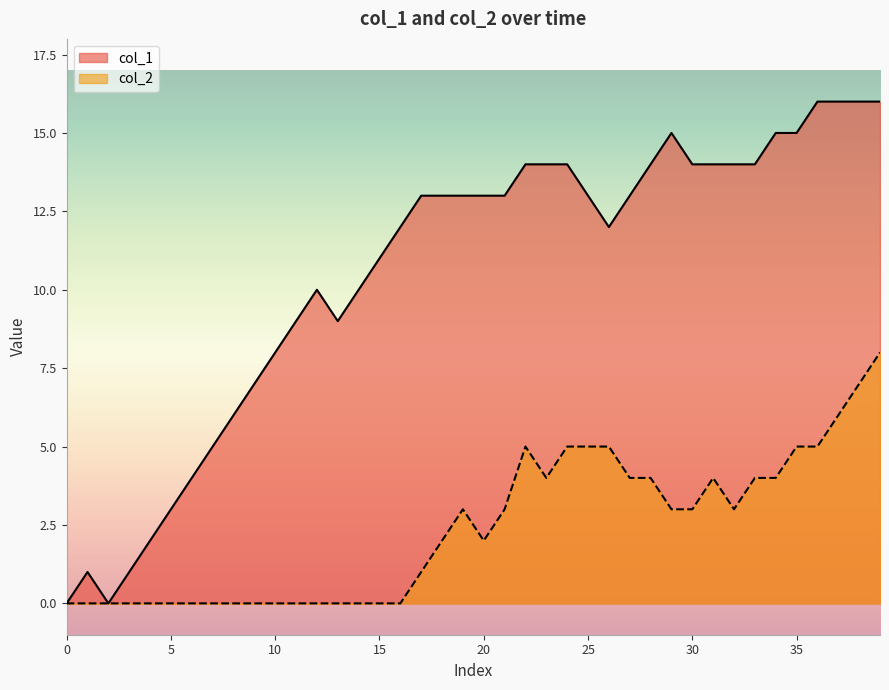

How many interior local peaks does the col_2 series have?

3